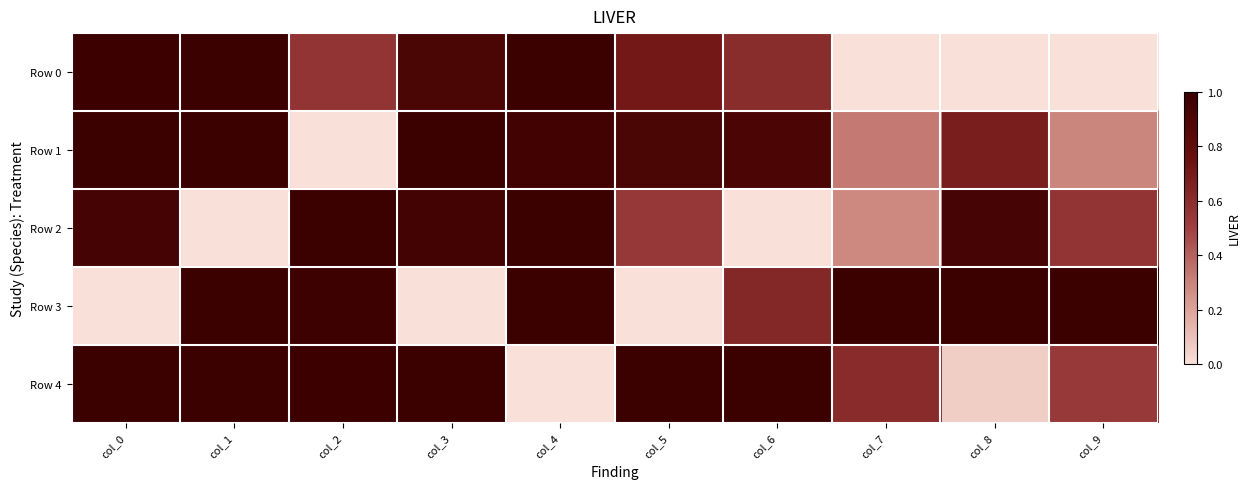

At which category does the chart reach its peak across all series?

col_0